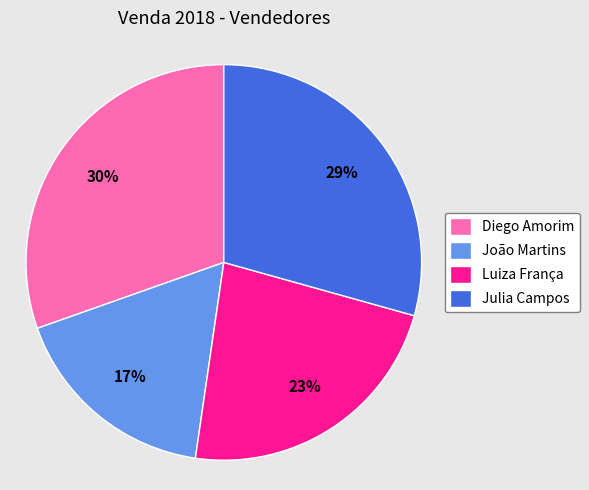

What is the smallest slice in the pie chart?

João Martins